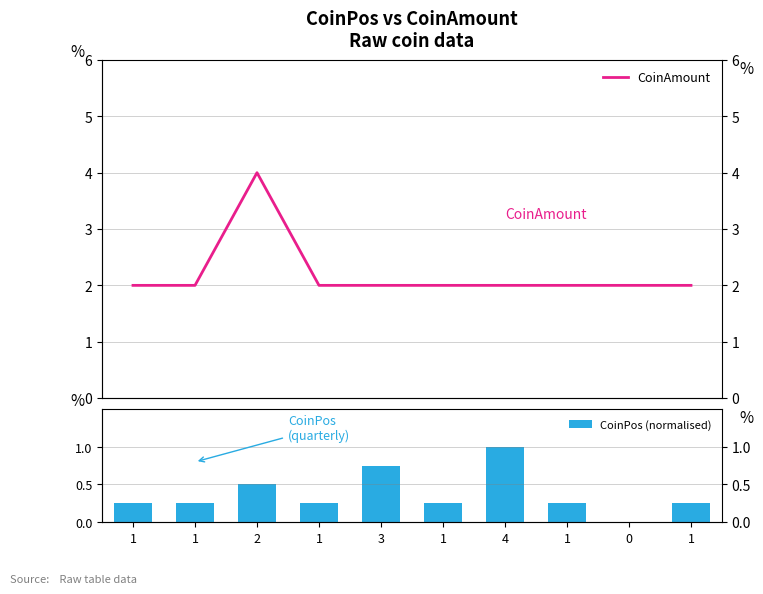

Which has a higher value, 1 or 1?

1